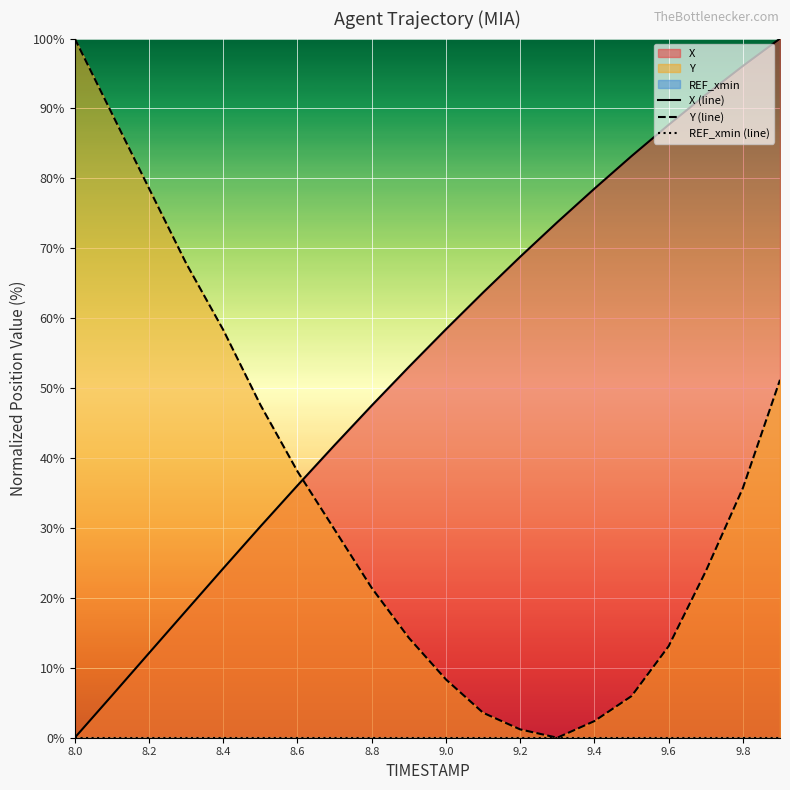

At which category does Y (line) reach its first local valley?

13